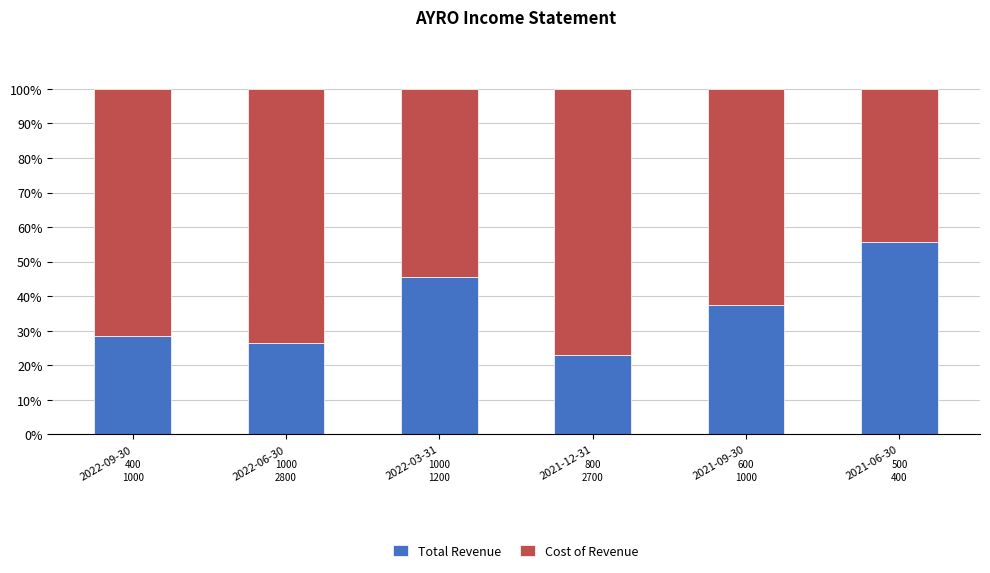

Are the bars grouped side by side (vs. stacked)?

No